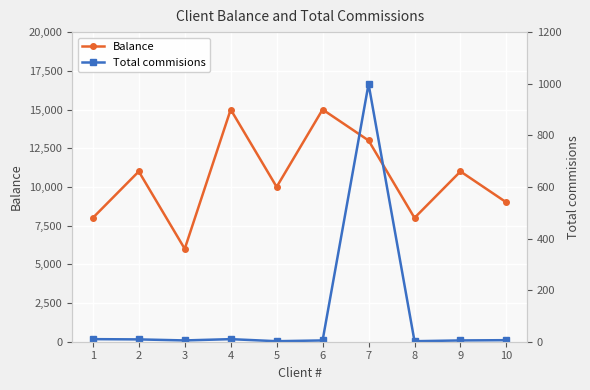

Reading right to left, transcribe all the data shown in this chart.

Balance: 9000	11000	8000	13000	15000	10000	15000	6000	11000	8000
Total commisions: 6	5	2	999	5	2	10	5	9	10